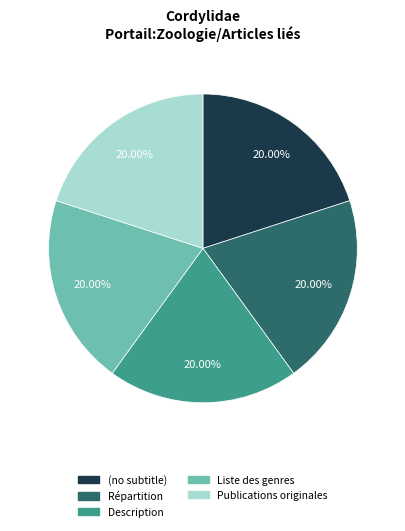

Does Répartition represent more than half of the total?

No